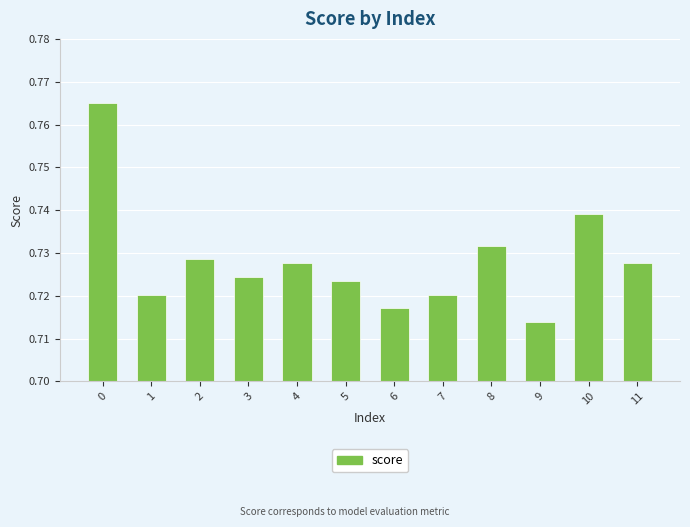

What is the sum of the values at 5 and 0?

1.5